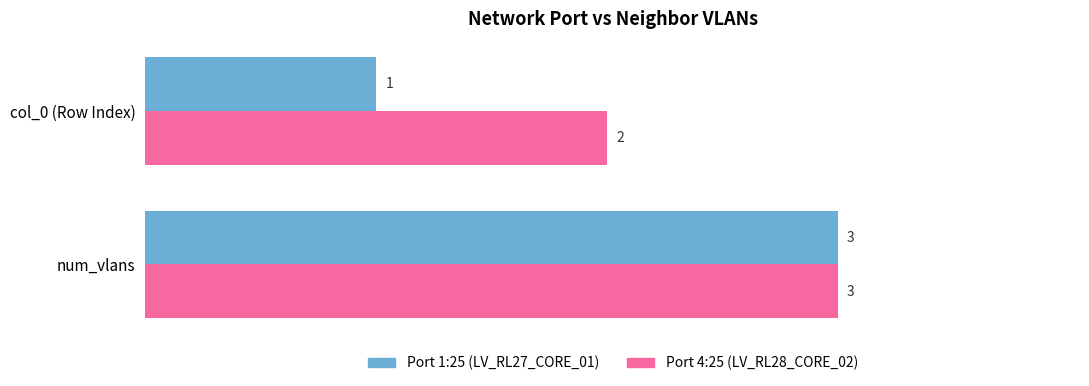

What is the sum of all Port 4:25 (LV_RL28_CORE_02) values?

5